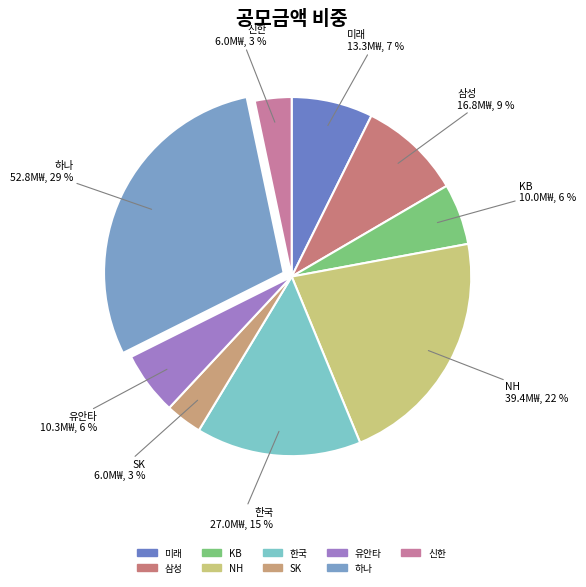

Count the number of slices in the pie.

9